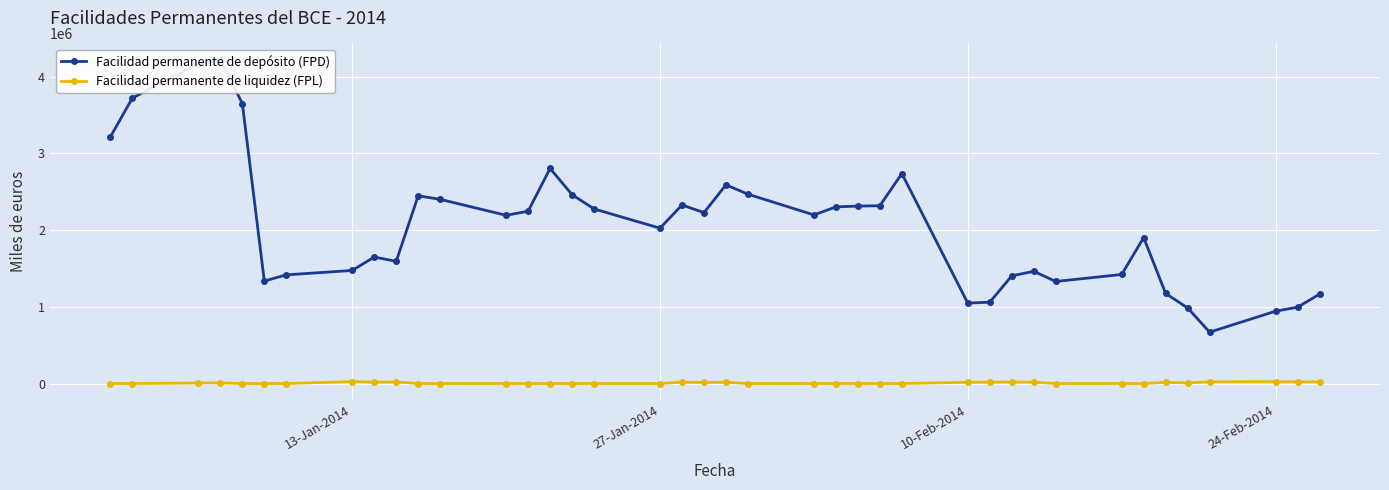

True or false: Facilidad permanente de depósito (FPD) has a value of 5817816 at 27-Jan-2014.

False